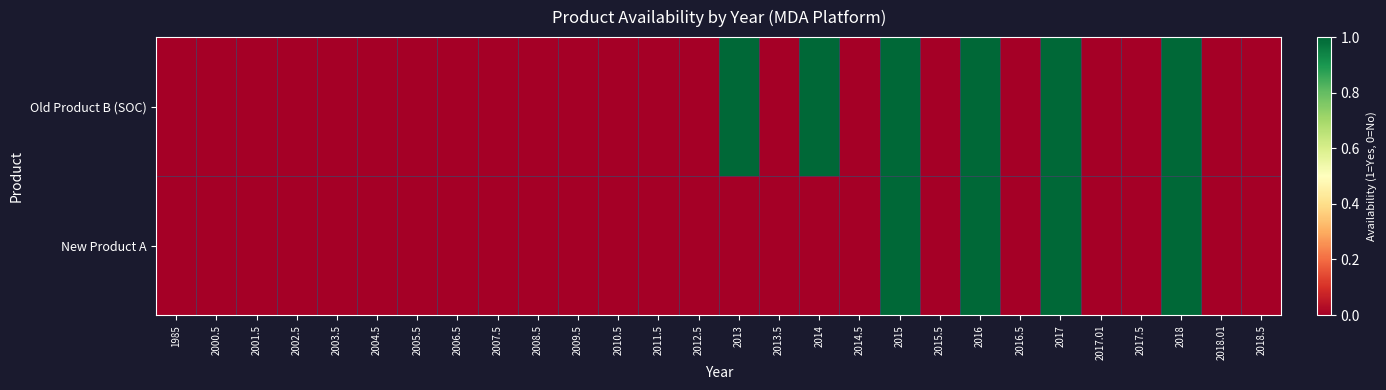

Count the number of data series in this chart.

2